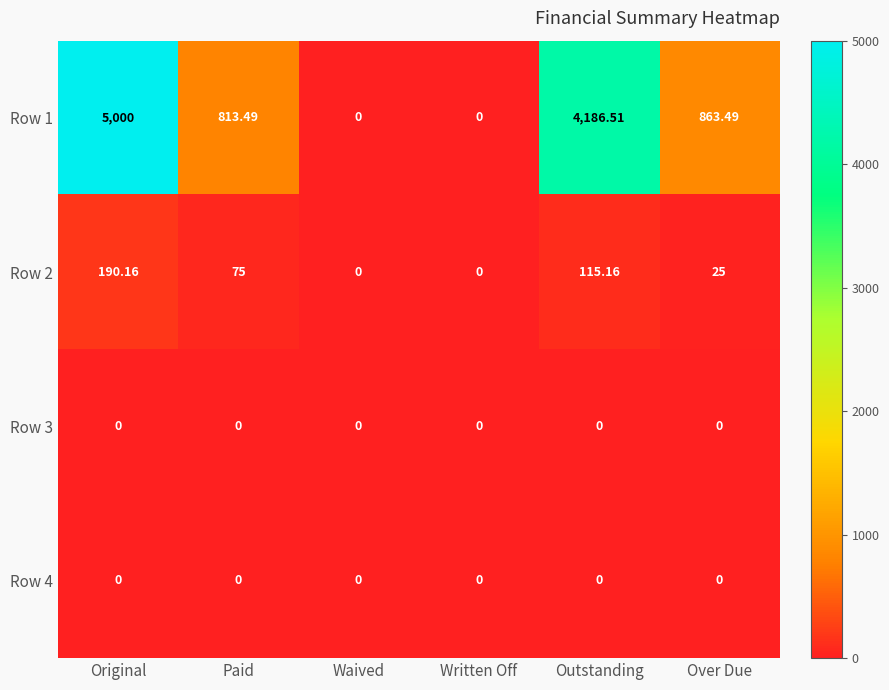

Which series has the largest range (max minus min)?

Row 1